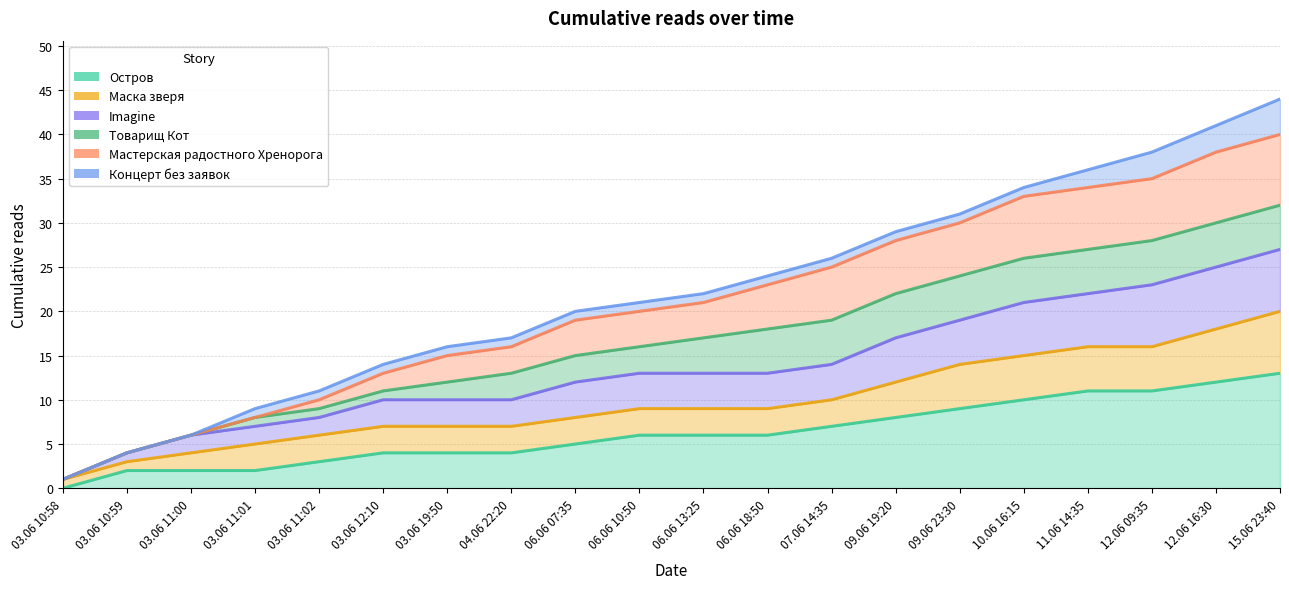

What is the difference between the maximum and minimum values in the Imagine series?

26